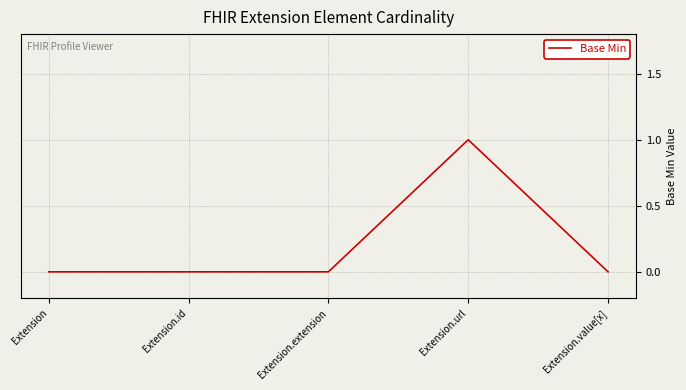

Count the number of categories in the chart.

5